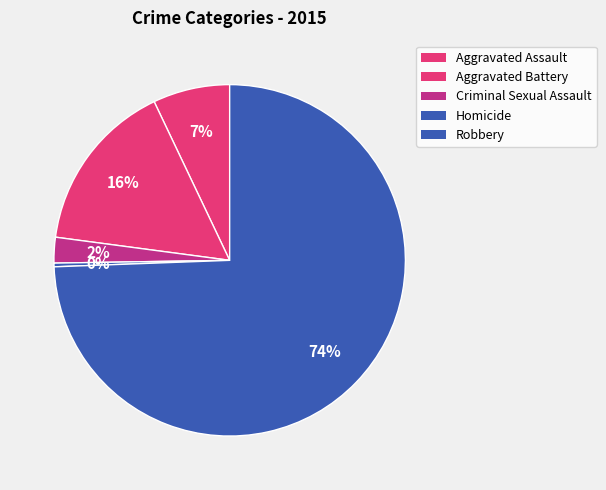

Count the number of slices in the pie.

5